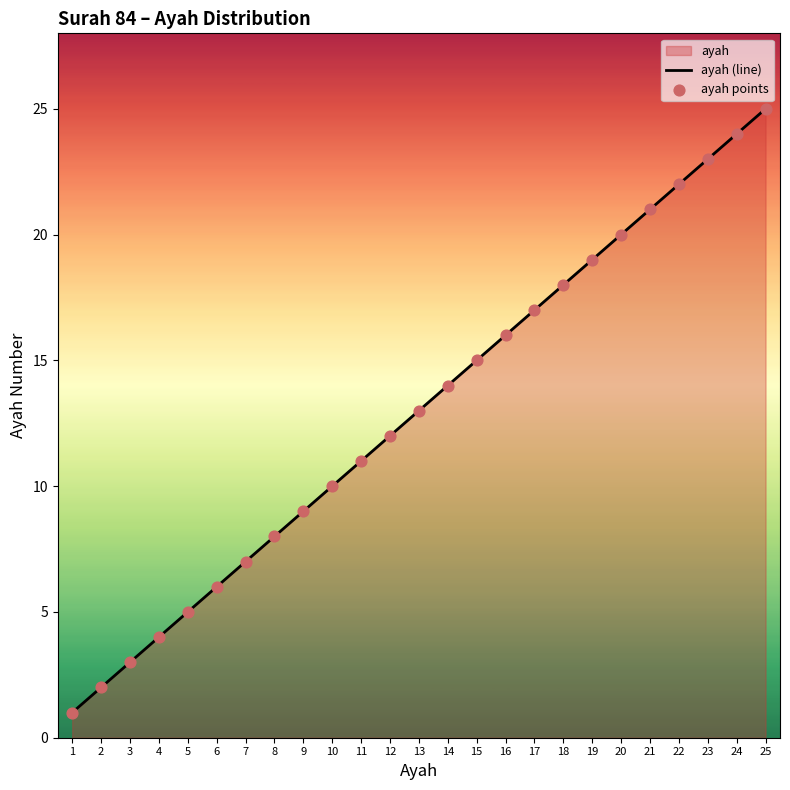

What is the change in value from 17 to 21?

+4